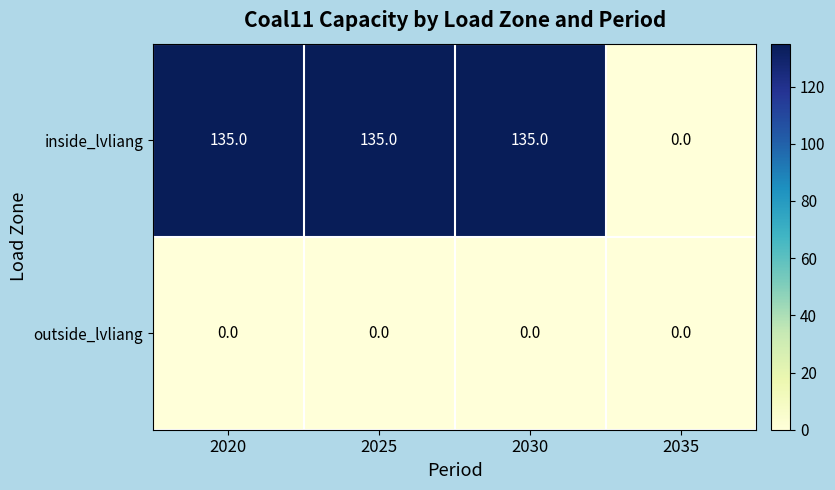

Reading left to right, transcribe all the data shown in this chart.

inside_lvliang: 2020=135	2025=135	2030=135	2035=0
outside_lvliang: 2020=0	2025=0	2030=0	2035=0